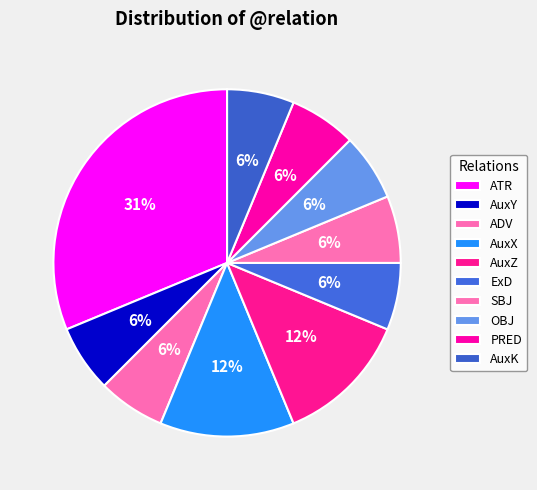

How many slices are in this pie chart?

10